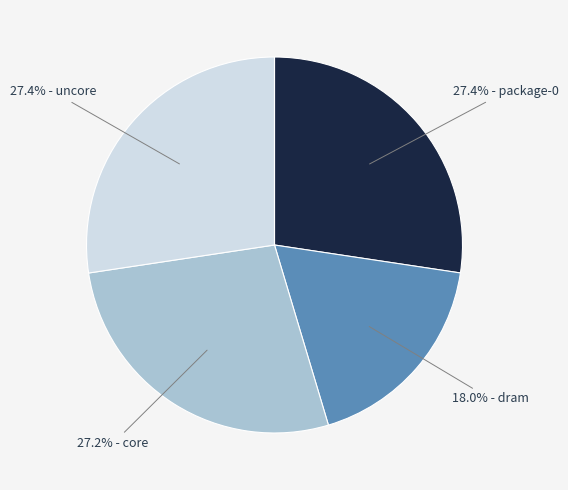

Is 27.2% - core the majority of the pie?

No